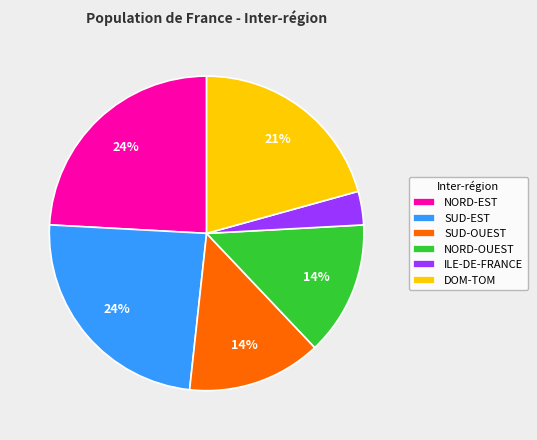

Between NORD-EST and SUD-OUEST, which is larger?

NORD-EST